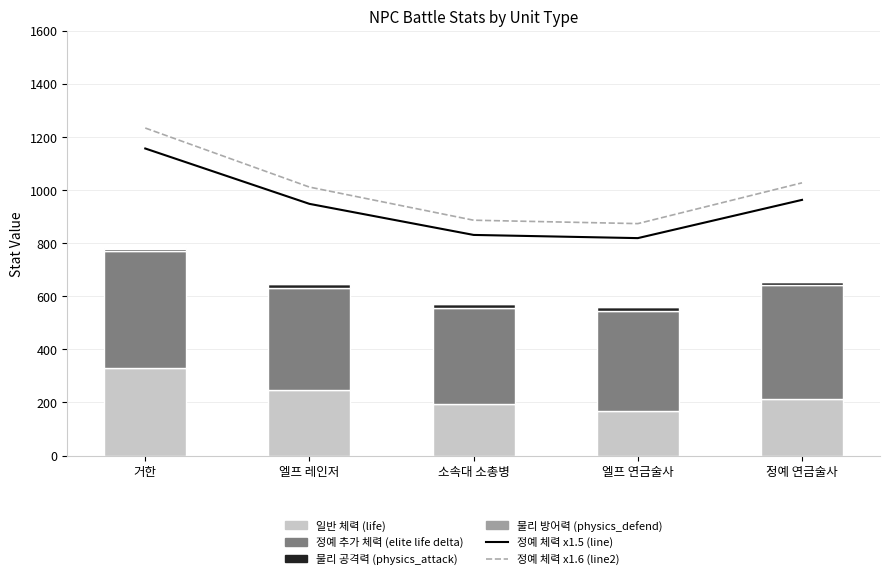

What is the sum of all 정예 추가 체력 (elite life delta) values?

1991.0